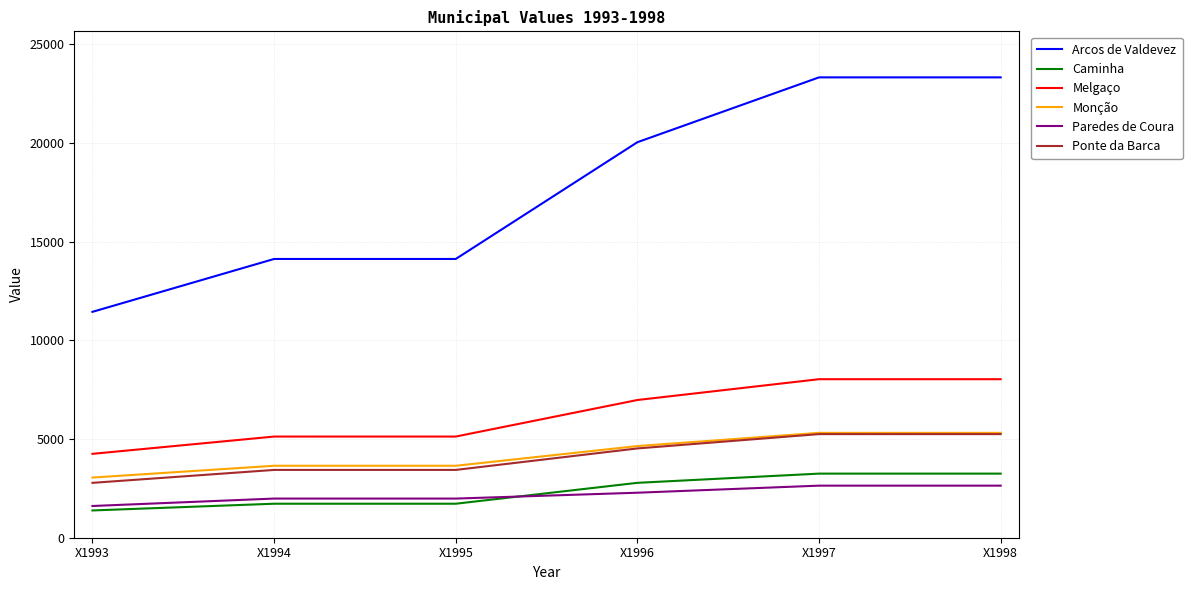

True or false: Ponte da Barca has a value of 4810.6 at X1994.

False